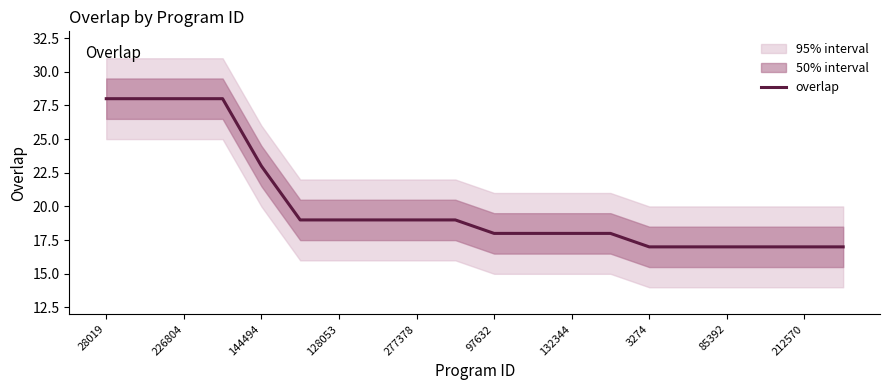

Does the chart display data point markers on the line(s)?

No